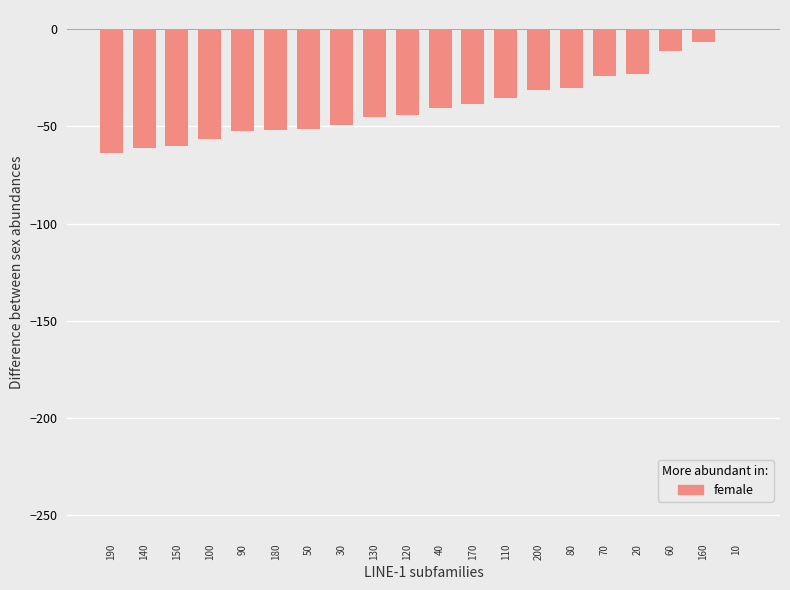

How many values exceed -40?

9